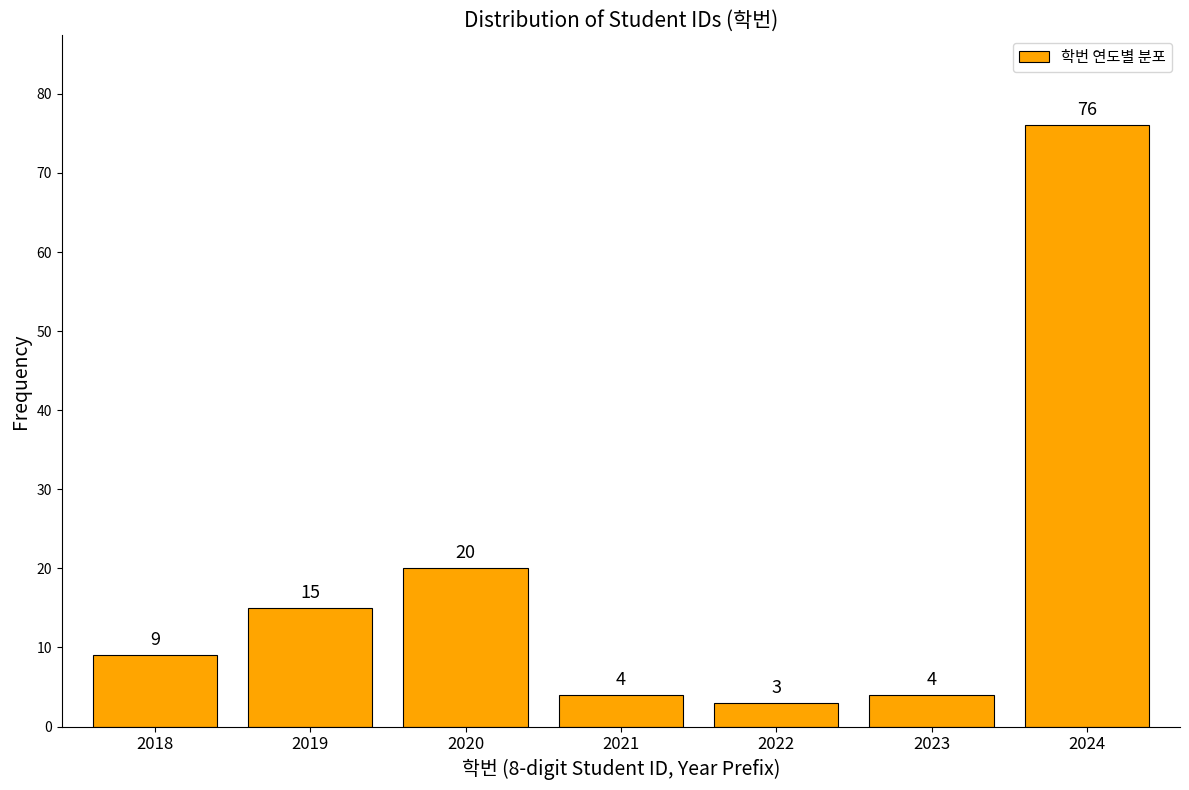

Reading left to right, transcribe all the data shown in this chart.

9	15	20	4	3	4	76